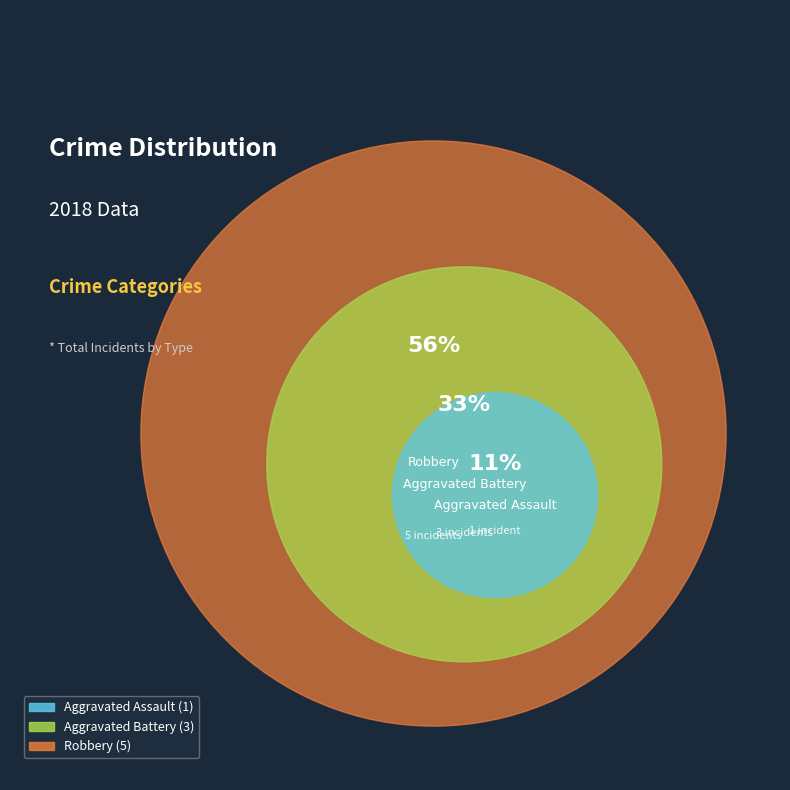

Does Robbery represent more than half of the total?

Yes